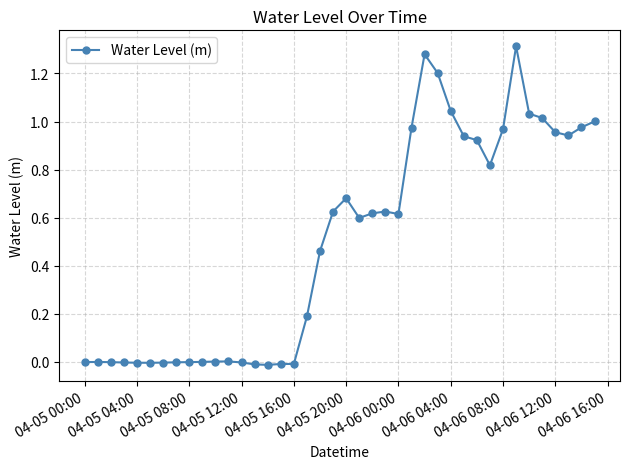

What is the sum of all values?

19.7